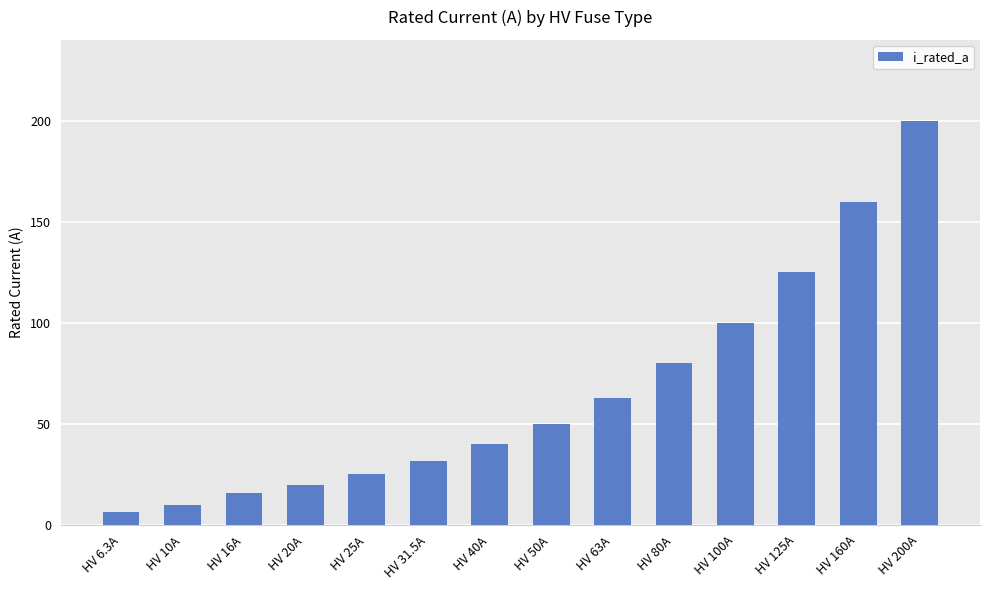

What is the change in value from HV 31.5A to HV 125A?

+93.5